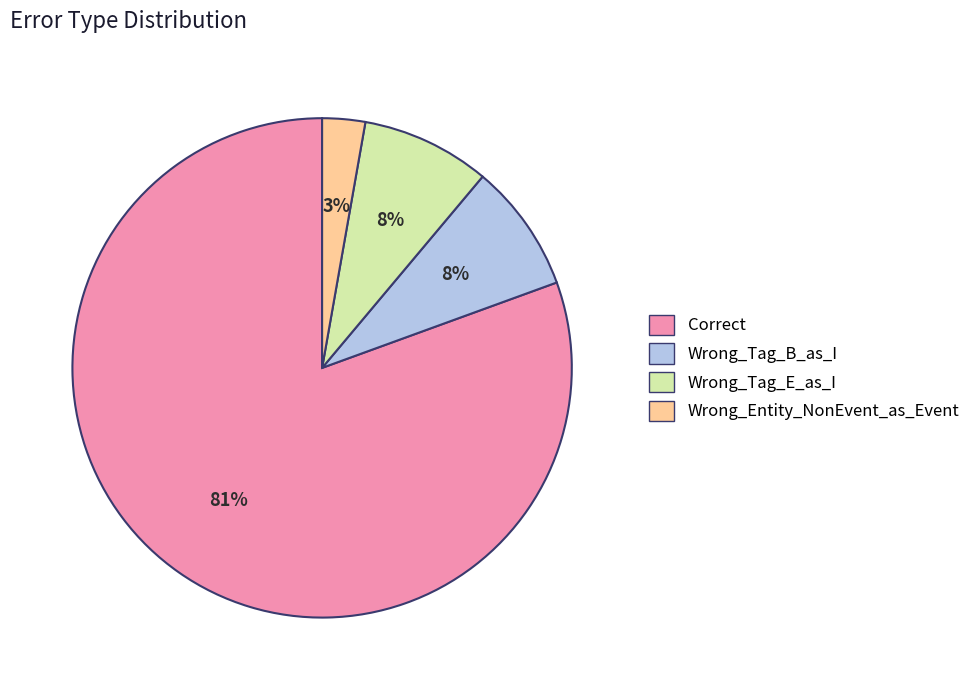

How many segments does this pie chart have?

4